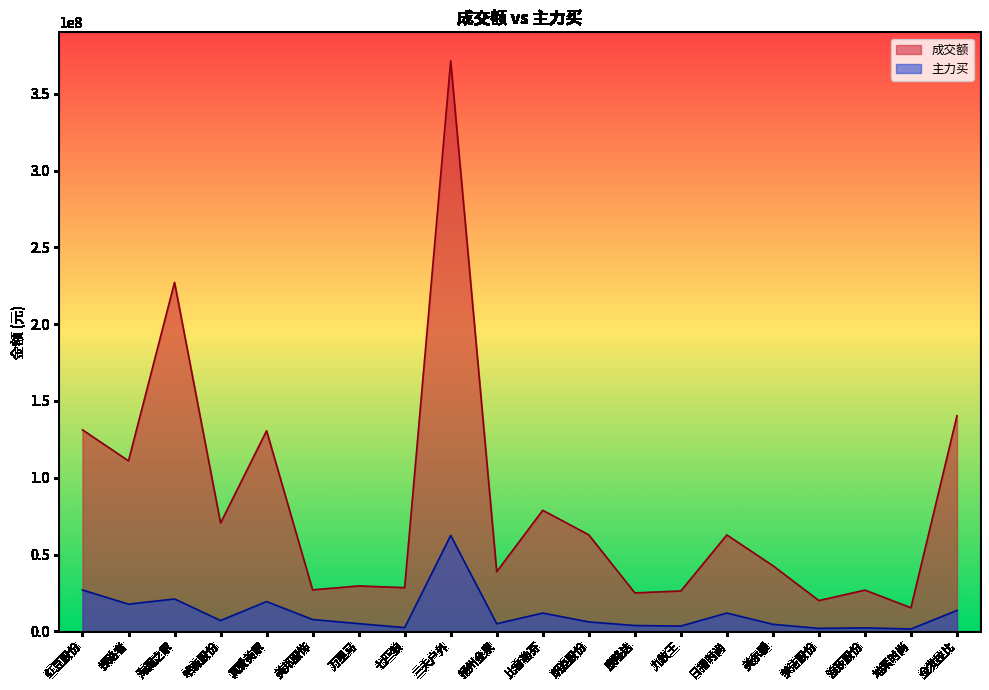

Reading left to right, what are all the values shown in this chart?

成交额: 红豆股份=131198075	探路者=111002984	海澜之家=227224781	哈森股份=70507289	真爱美家=130588984	美邦服饰=26967184	万里马=29532681	七匹狼=28412757	三夫户外=371504873	扬州金泉=38810699	比音勒芬=78810578	朗姿股份=62833520	康隆达=25013918	九牧王=26249706	日播时尚=62744979	美尔雅=42740436	梦洁股份=19998038	浪莎股份=26820955	地素时尚=15341056	金发拉比=140379008
主力买: 红豆股份=26902538	探路者=17671403	海澜之家=21048309	哈森股份=7032037	真爱美家=19358138	美邦服饰=7679711	万里马=4988679	七匹狼=2397696	三夫户外=62395228	扬州金泉=4923274	比音勒芬=11879185	朗姿股份=6117308	康隆达=3757169	九牧王=3415874	日播时尚=11890278	美尔雅=4565264	梦洁股份=1912145	浪莎股份=2227451	地素时尚=1501930	金发拉比=13607565